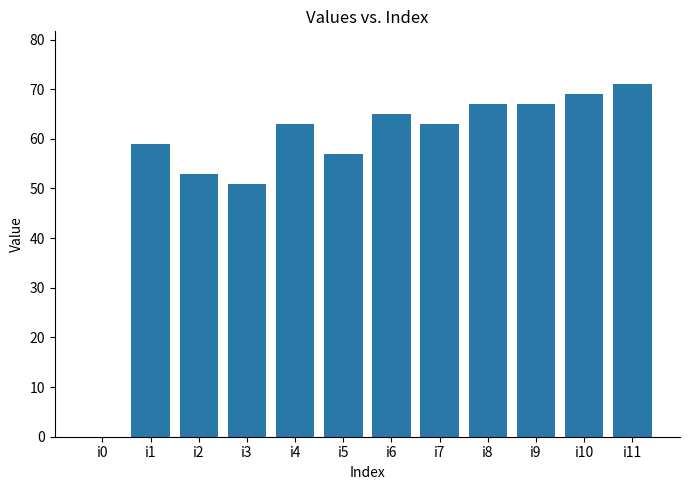

Reading left to right, transcribe all the data shown in this chart.

i0=0	i1=59	i2=53	i3=51	i4=63	i5=57	i6=65	i7=63	i8=67	i9=67	i10=69	i11=71